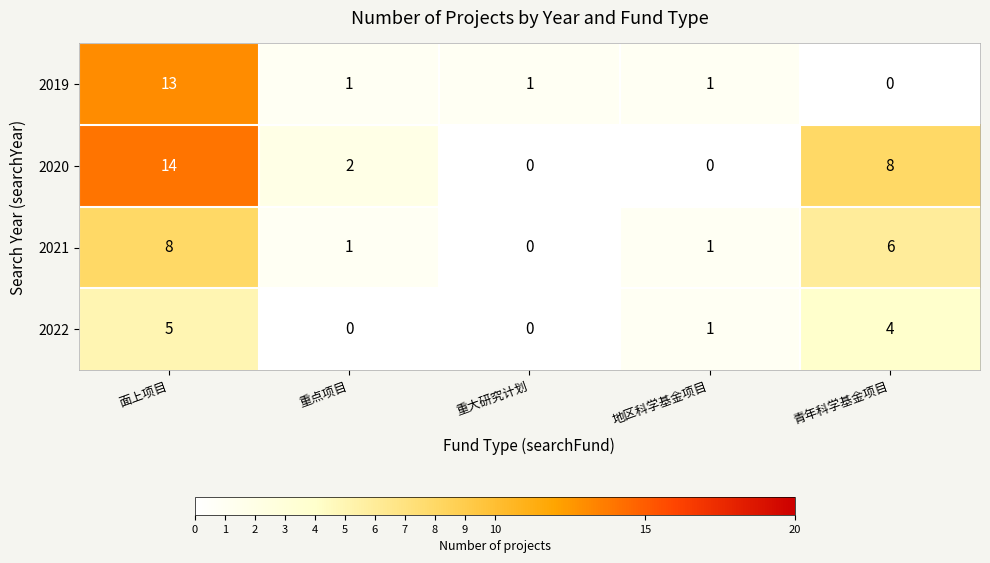

True or false: 2020 has a value of 13 at 青年科学基金项目.

False